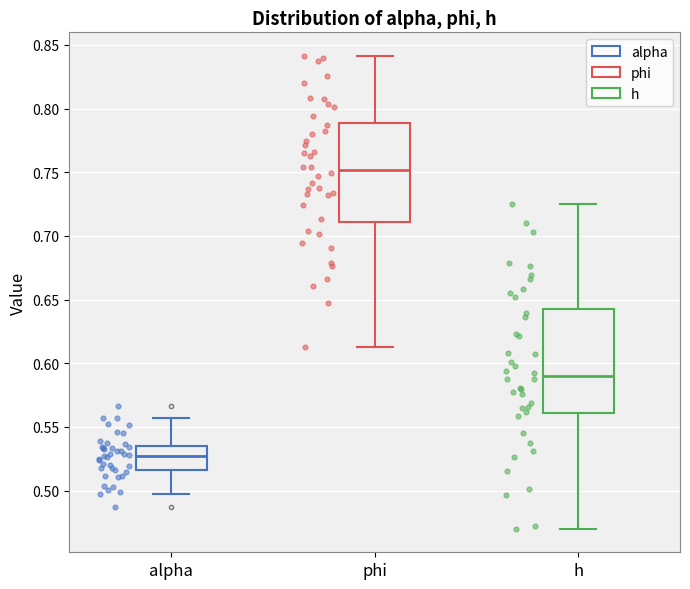

Reading left to right, read every box against the y-axis: the position of its median line, the range the box covers, and the ends of its whiskers. The values are not printed on the chart, so give them approximately, as read against the axis.

alpha: median 0.525, box 0.515 to 0.535, whiskers 0.495 to 0.555
phi: median 0.750, box 0.710 to 0.790, whiskers 0.615 to 0.840
h: median 0.590, box 0.560 to 0.645, whiskers 0.470 to 0.725